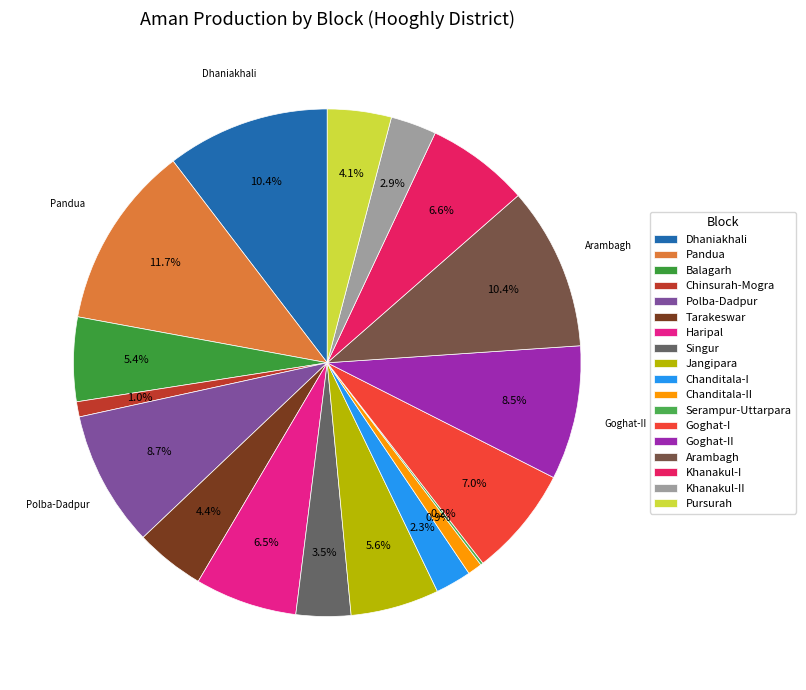

Does Serampur-Uttarpara account for over 50% of the chart?

No